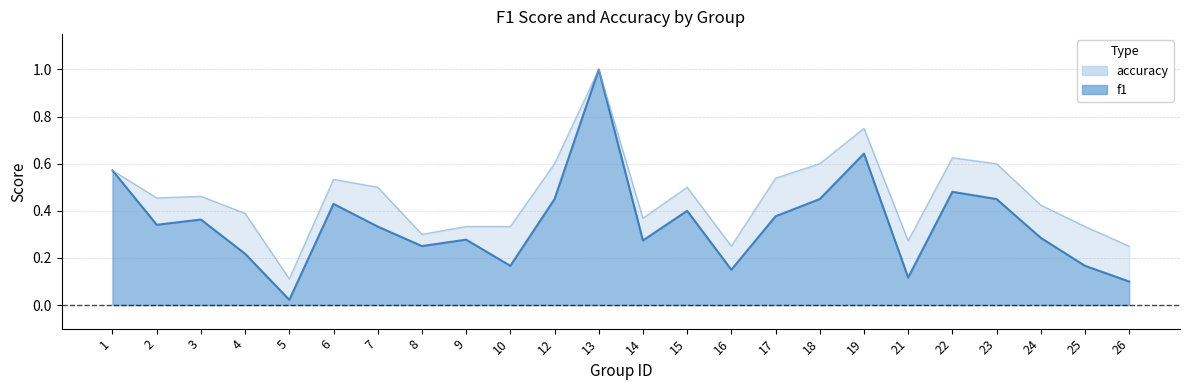

What is the spread (max minus min) of values at 7?

0.2